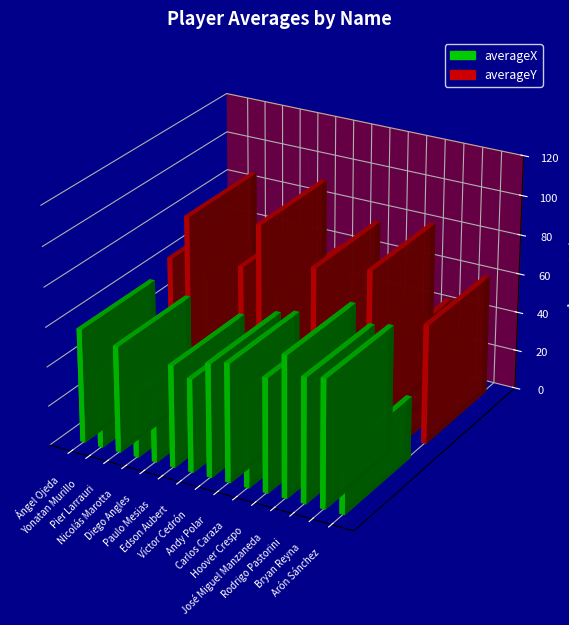

Which series has the largest range (max minus min)?

averageY